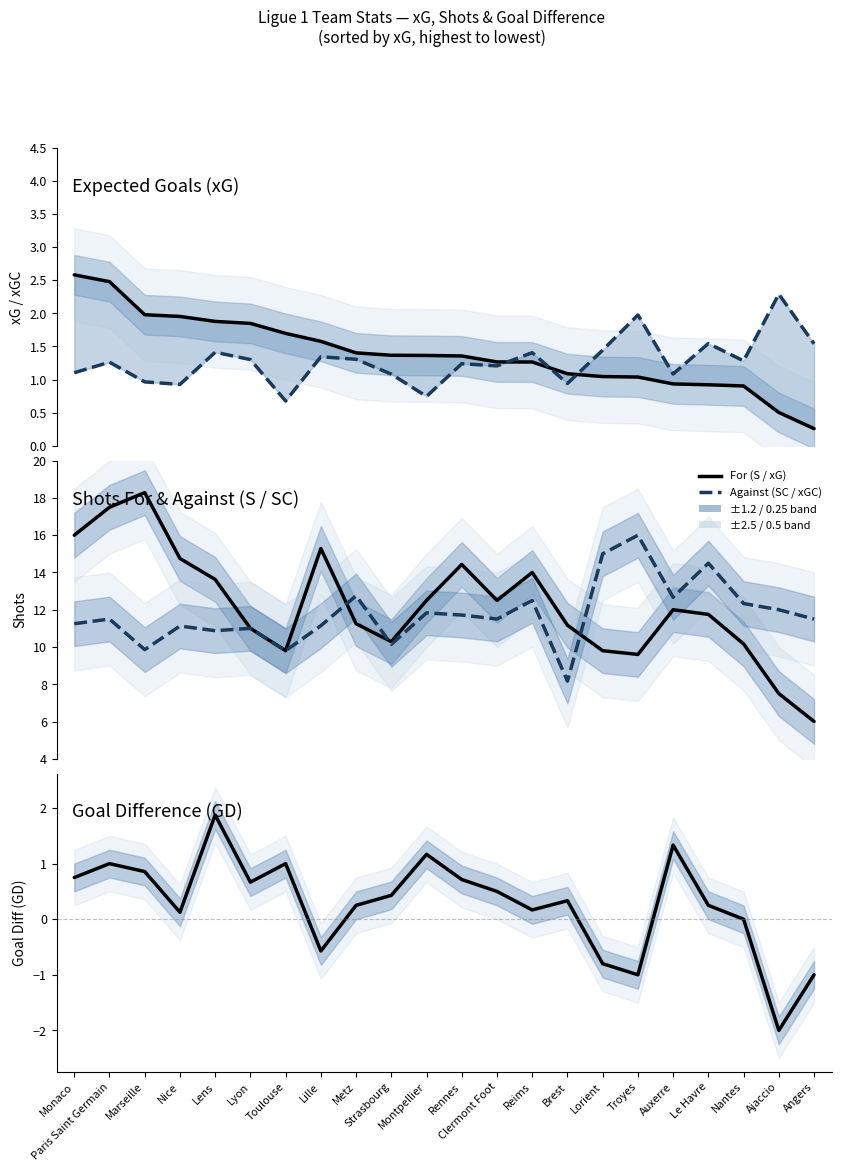

What is the average value of the GD series?

0.3